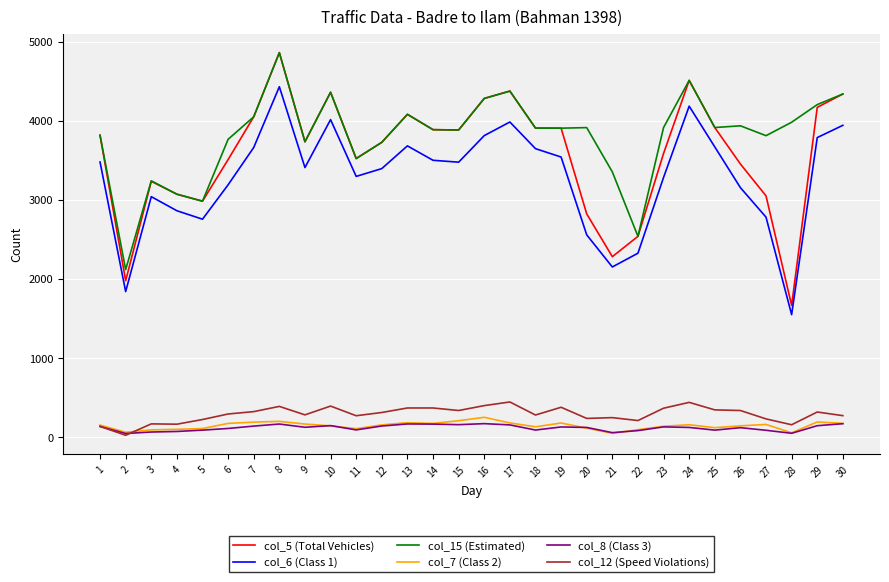

At which label is col_5 (Total Vehicles) closest to 3261?

3